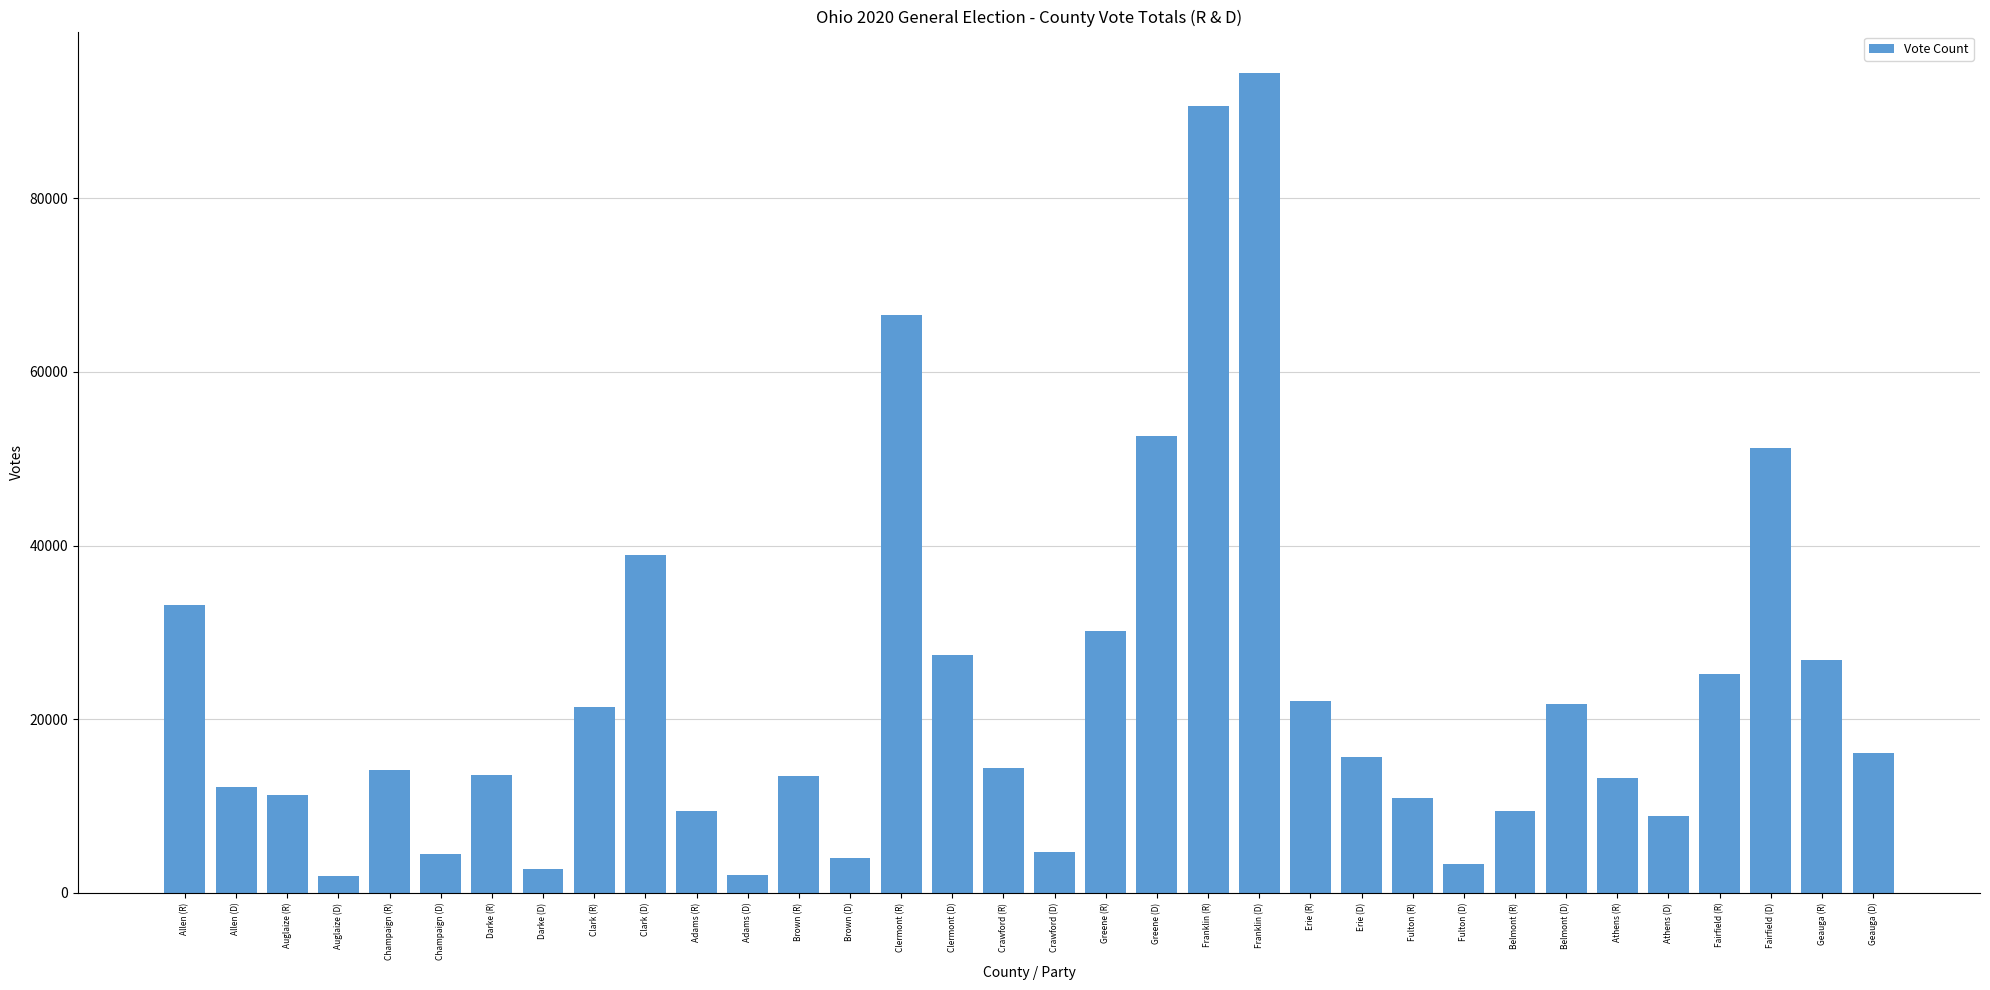

What is the sum of the values at Brown (D) and Greene (D)?

56618